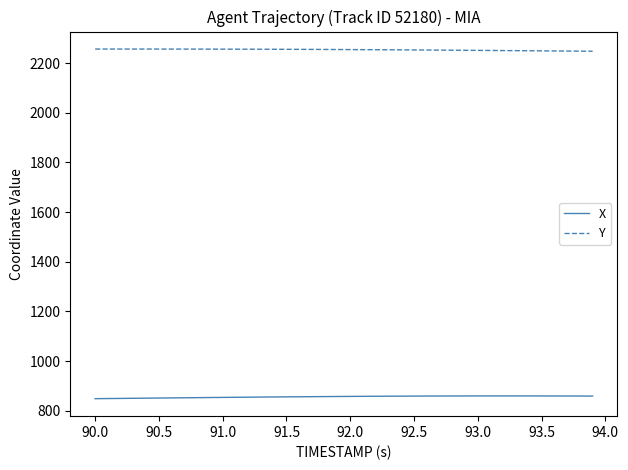

True or false: Y and X cross at least once.

False